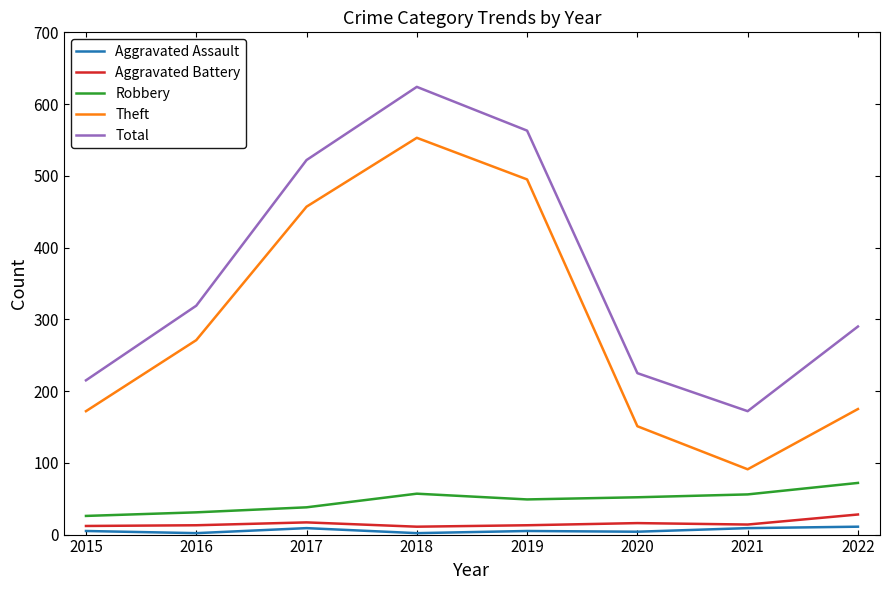

What is the sum of the Total values at 2022 and 2020?

515